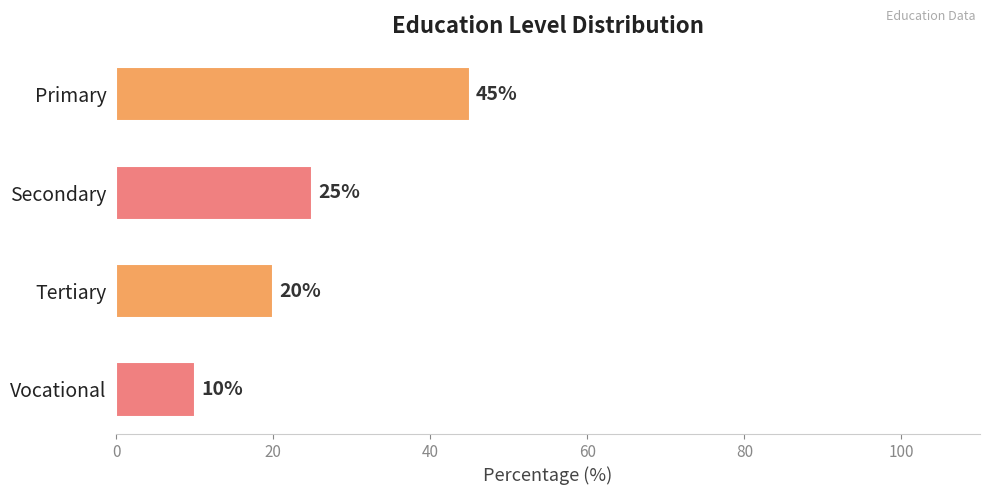

Count the number of categories in the chart.

4